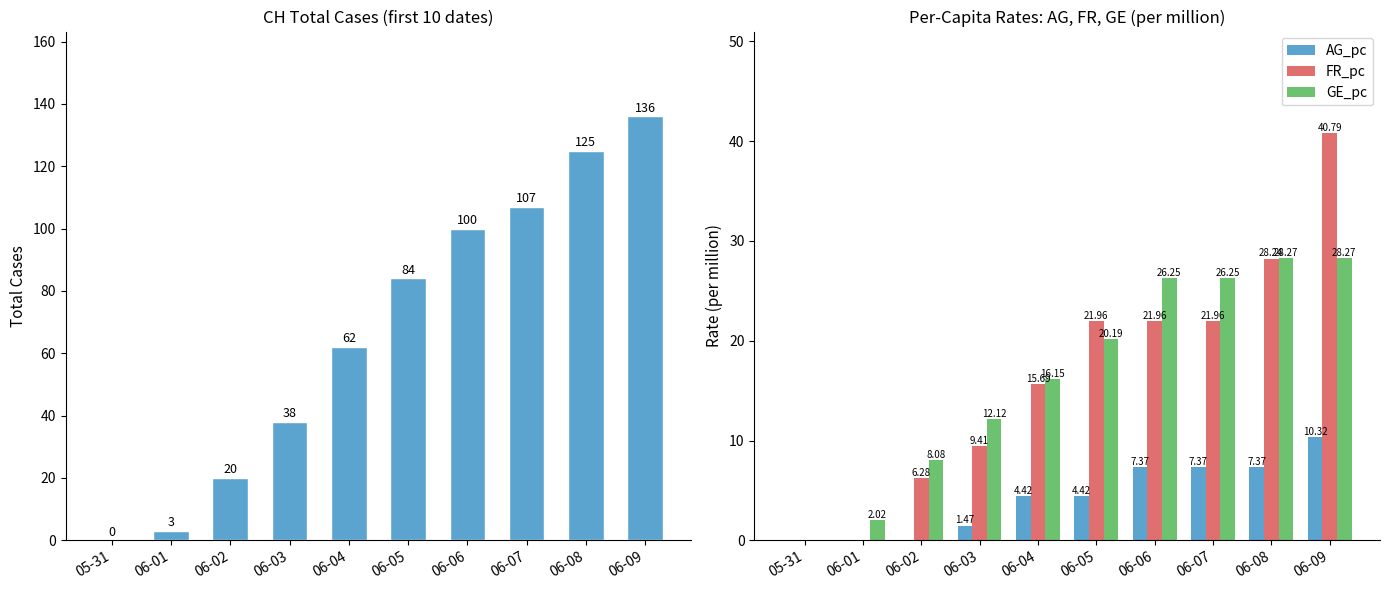

Is the value of CH at 06-04 greater than the value of AG_pc at 06-05?

Yes